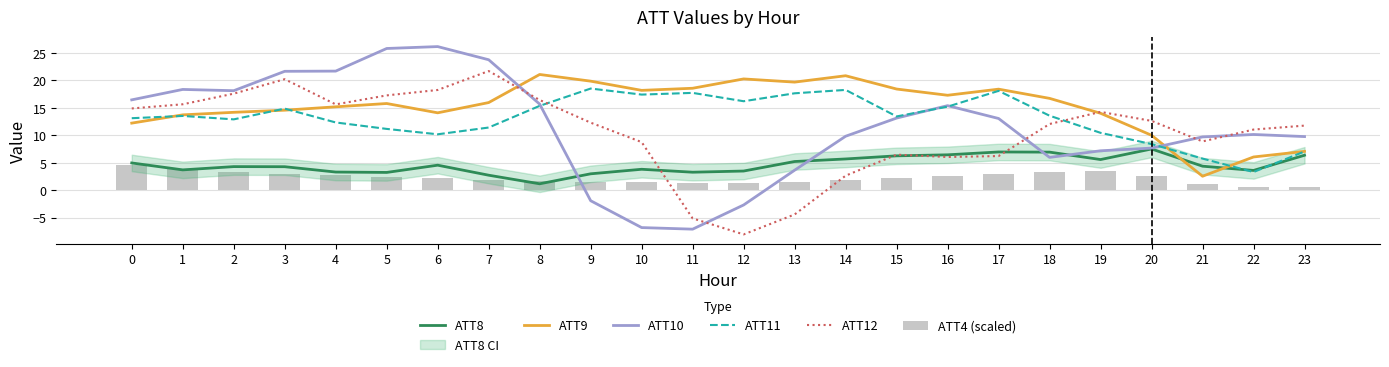

Is the value of ATT12 at 11 greater than the value of ATT4 (scaled) at 5?

No